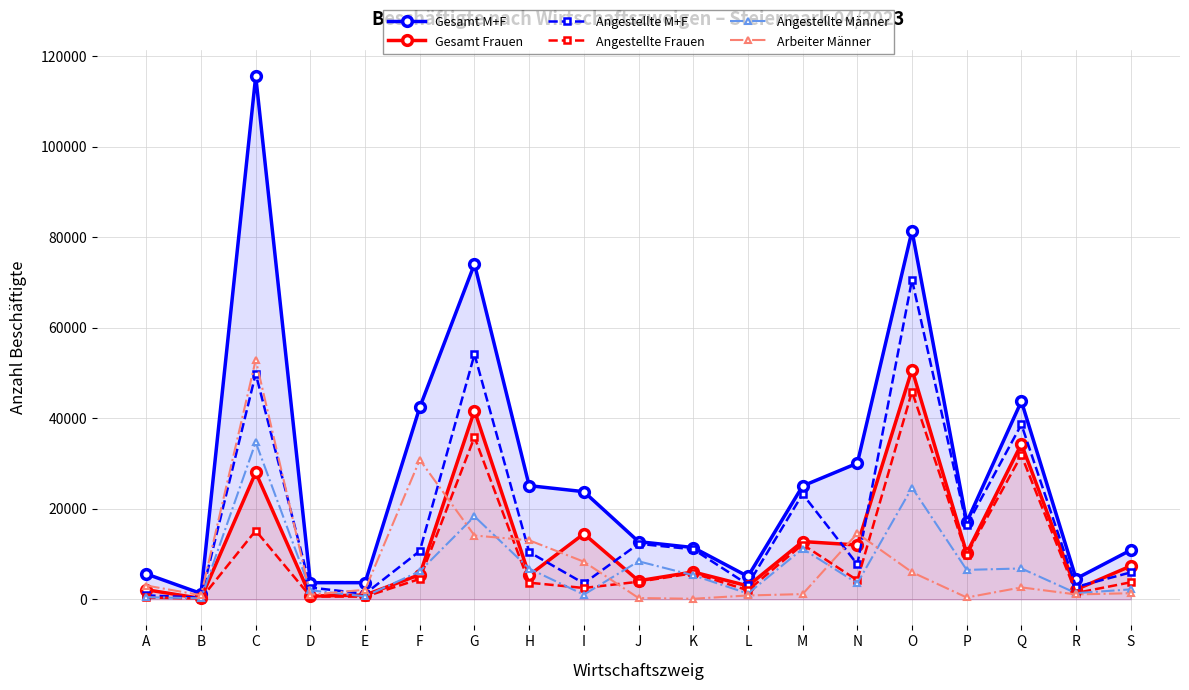

At which label does Arbeiter Männer first exceed 2112?

A